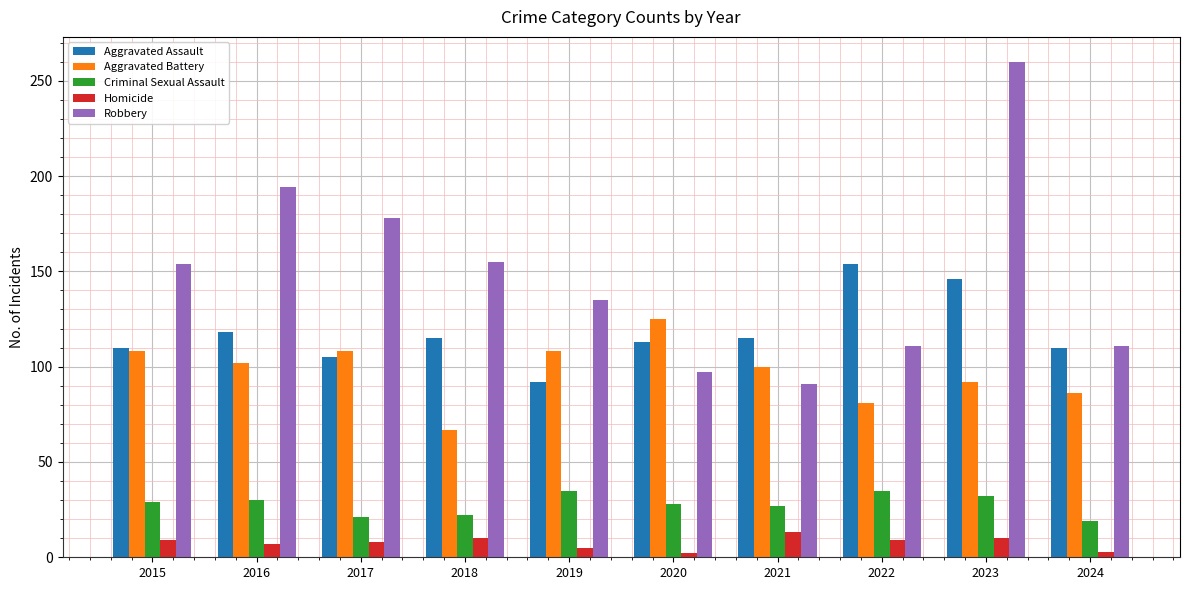

What is the minimum value for Aggravated Assault?

92